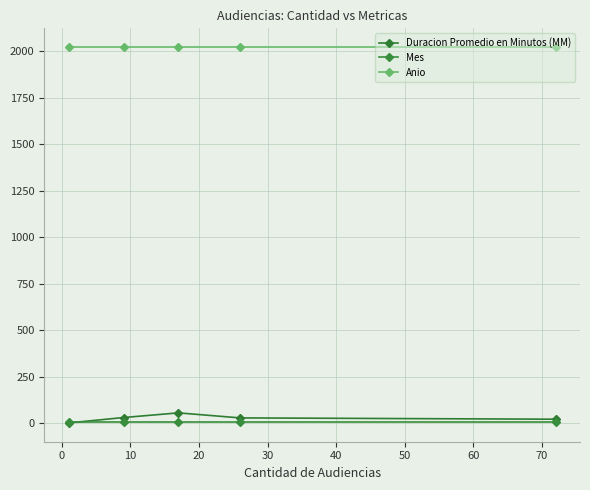

What is the average value of the Mes series?

7